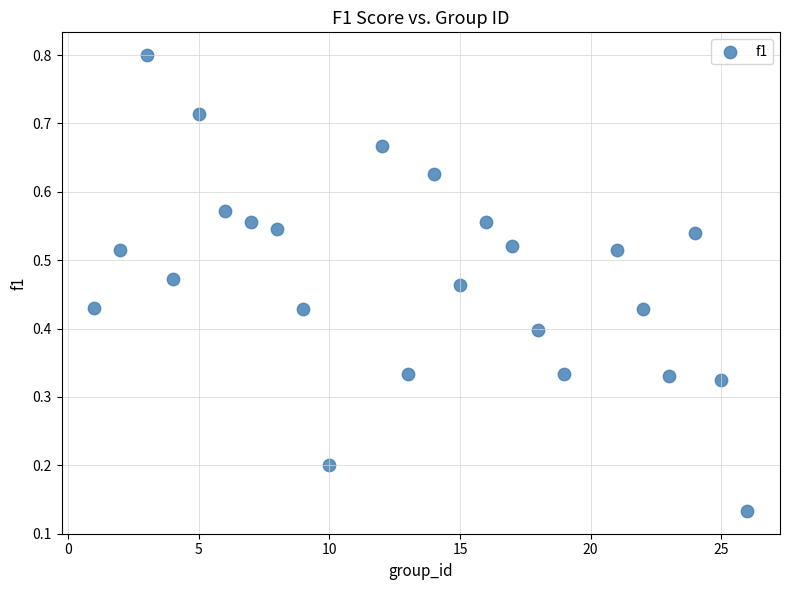

What is the range of X values (max minus min)?

25.0